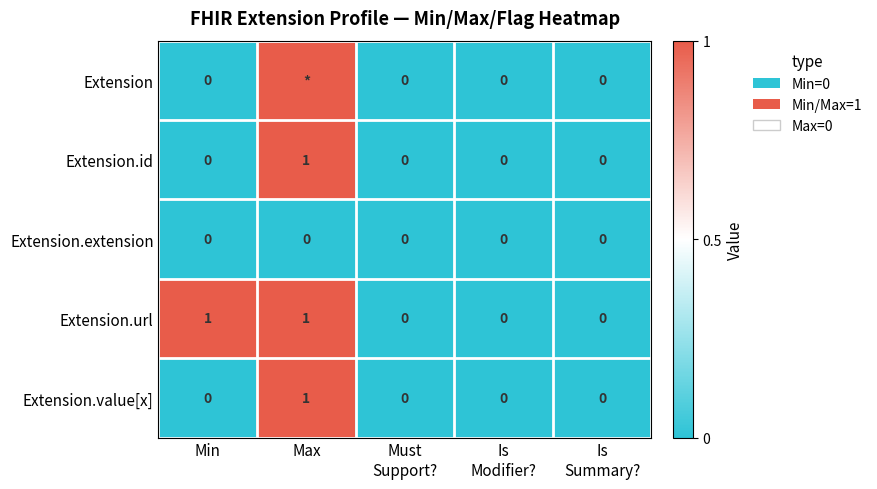

The value of Extension.id at Max is 2. True or false?

False